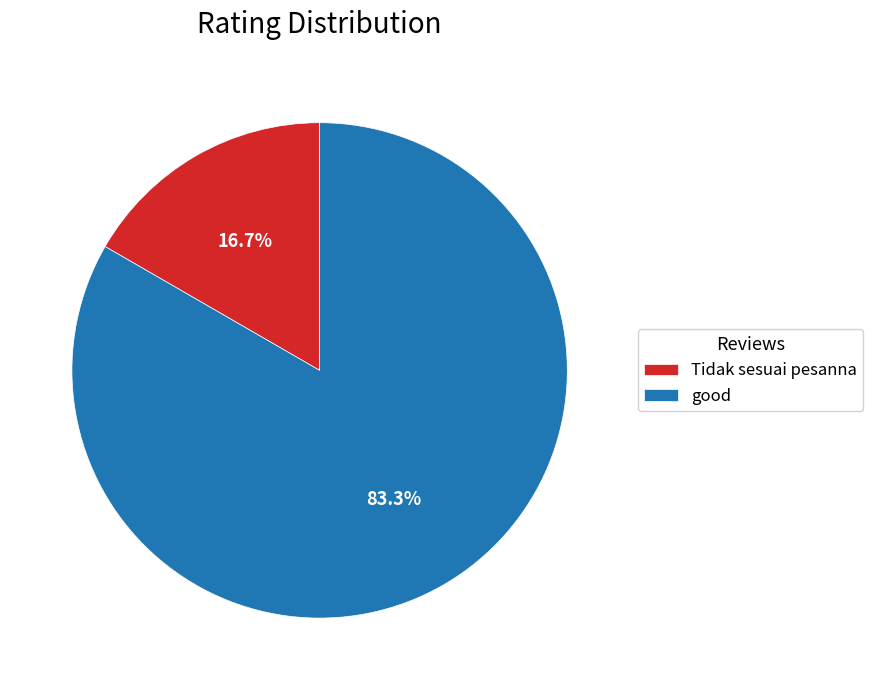

To the nearest percent, what is the difference between the largest and smallest slice percentages?

67%